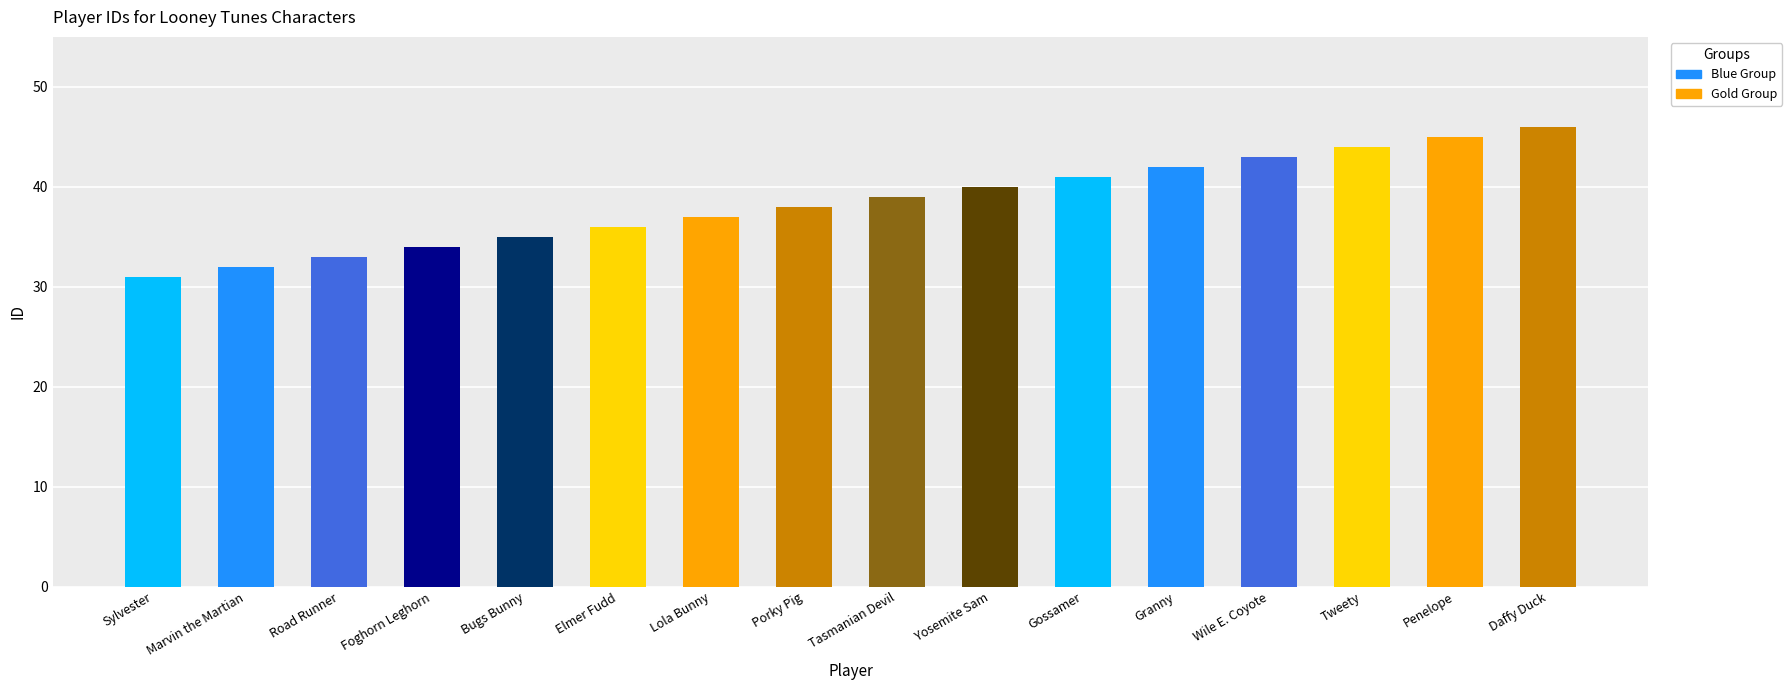

What is the label of the 4th bar from the left?

Foghorn Leghorn